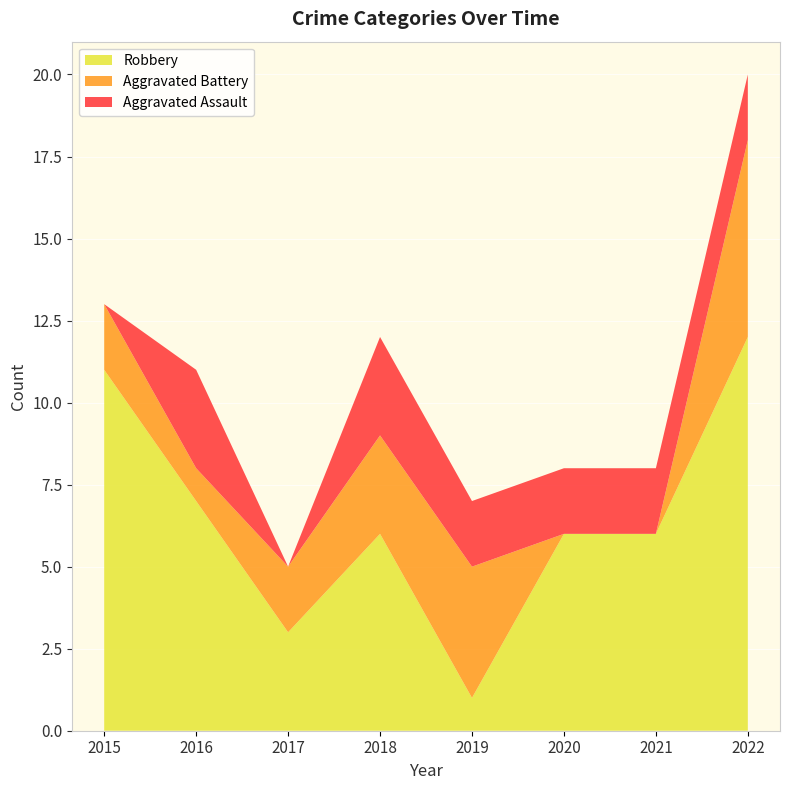

Reading right to left, extract all data points from this chart.

Aggravated Assault: 2	2	2	2	3	0	3	0
Aggravated Battery: 6	0	0	4	3	2	1	2
Robbery: 12	6	6	1	6	3	7	11